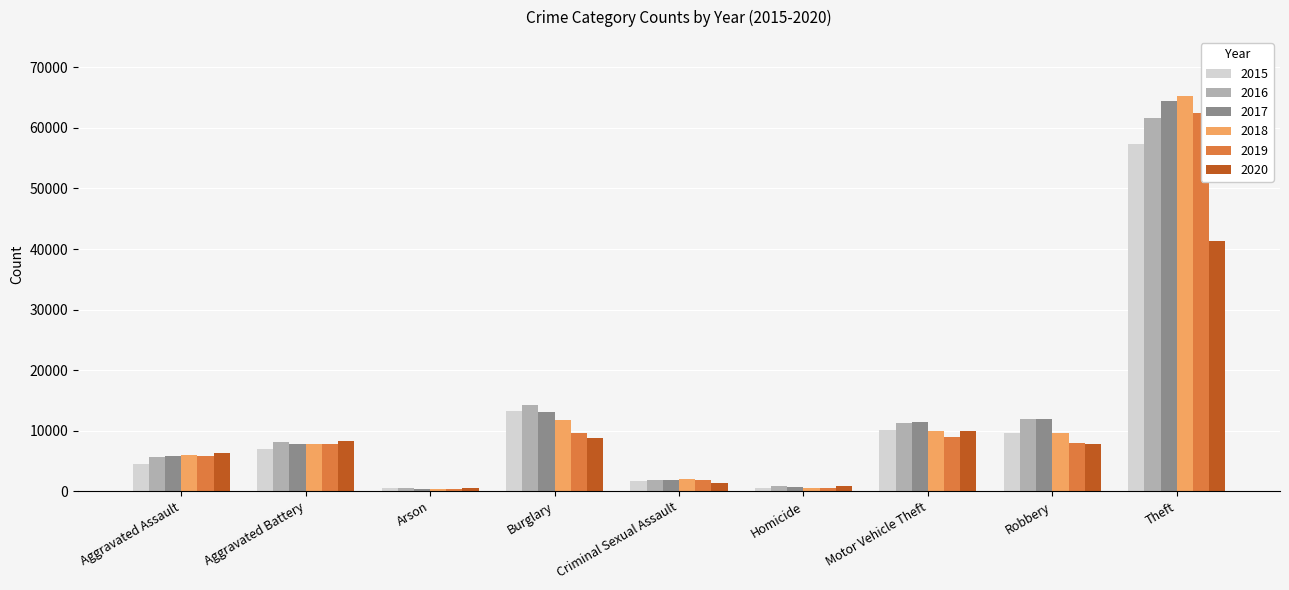

What are all the series names shown in the legend?

2015, 2016, 2017, 2018, 2019, 2020